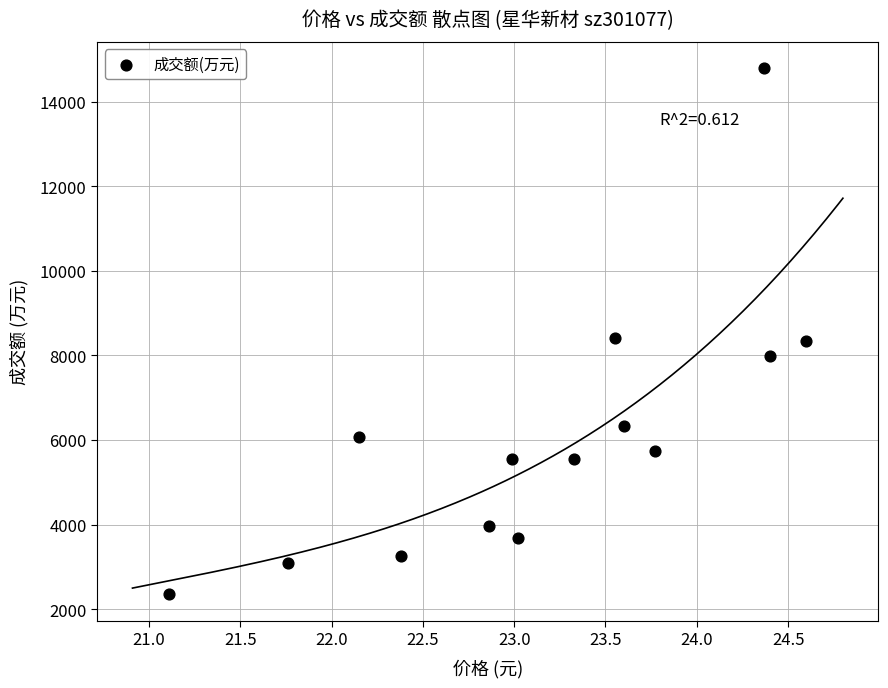

What is the range of Y values (max minus min)?

12436